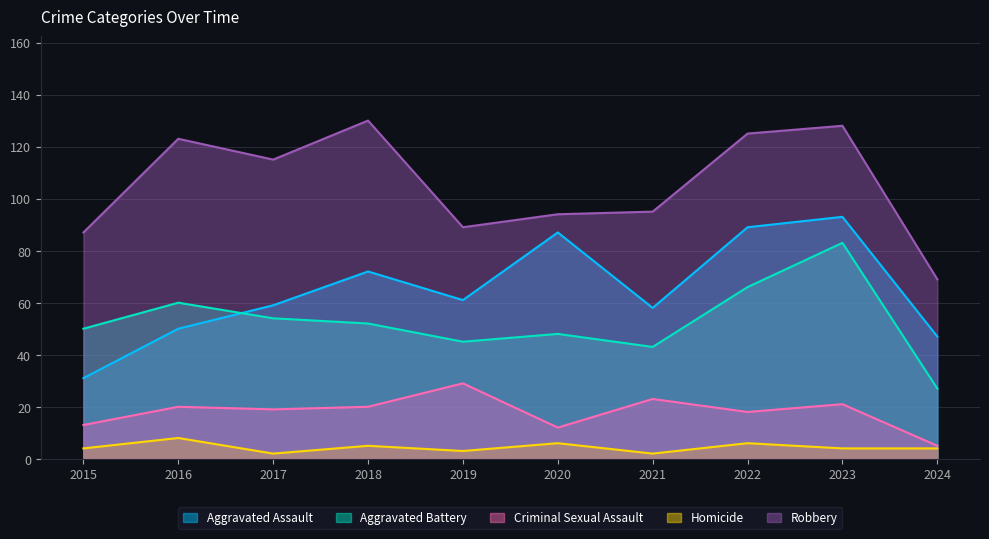

What is the total value across all series at 2017?

249